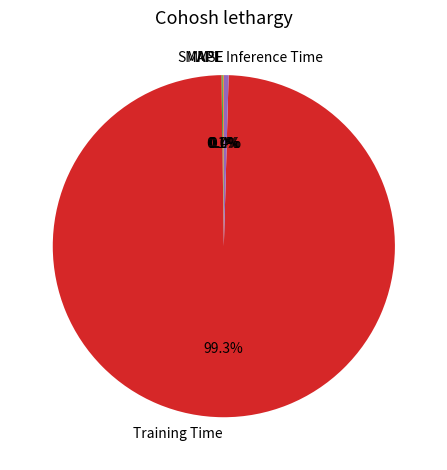

Which category has the biggest portion of the pie?

Training Time